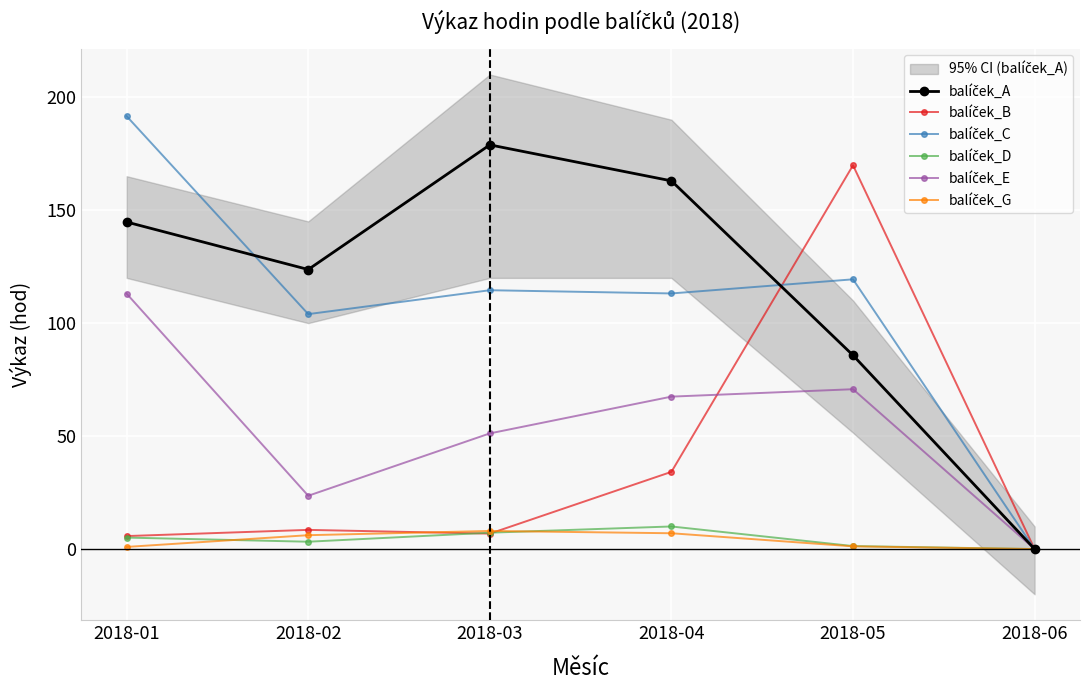

Read the balíček_A value at 2018-02.

123.7